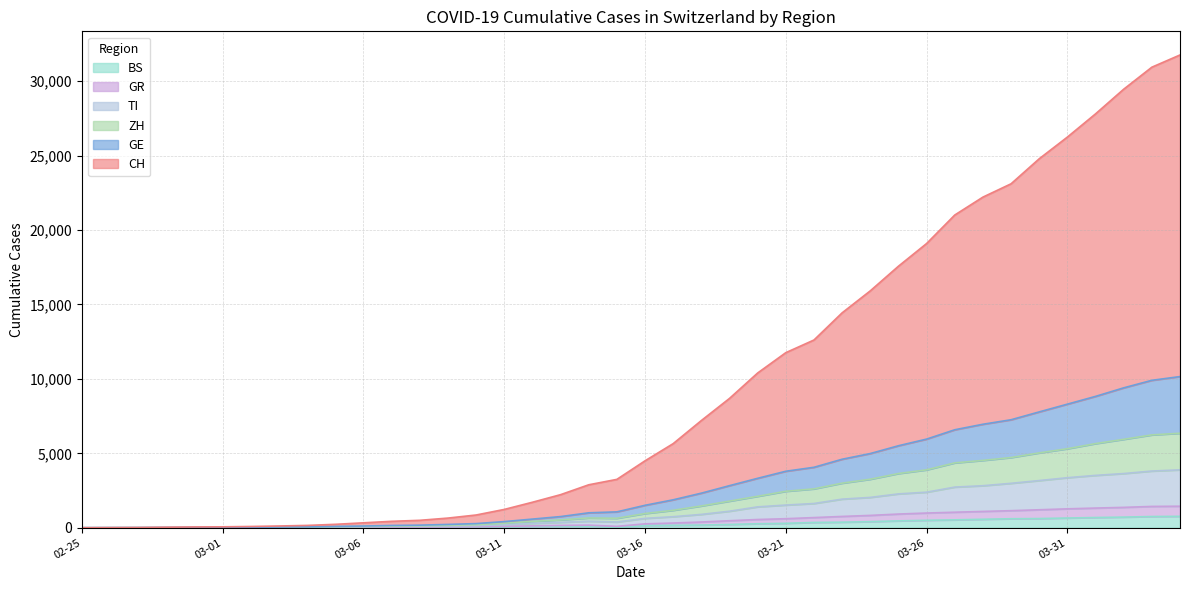

Count the number of categories in the chart.

40